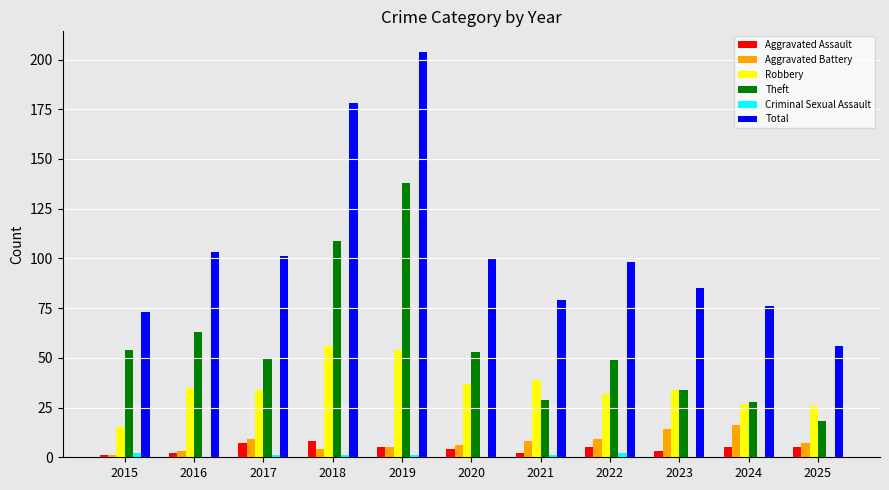

Which series has the largest total across all categories?

Total